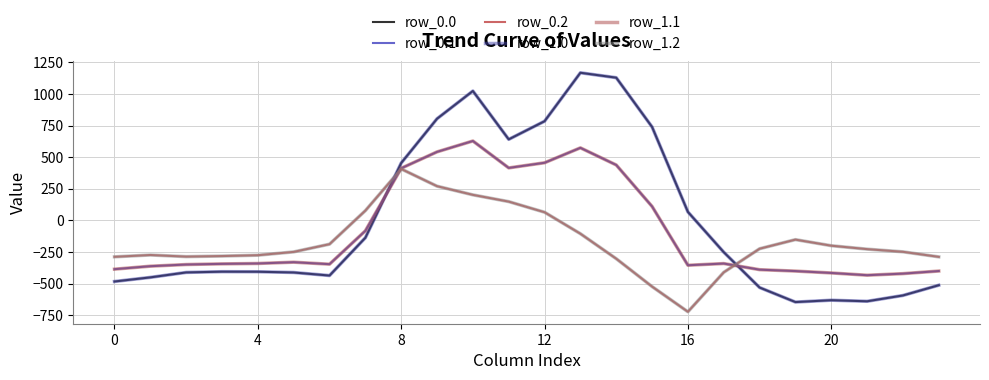

Does the chart have visible grid lines?

Yes